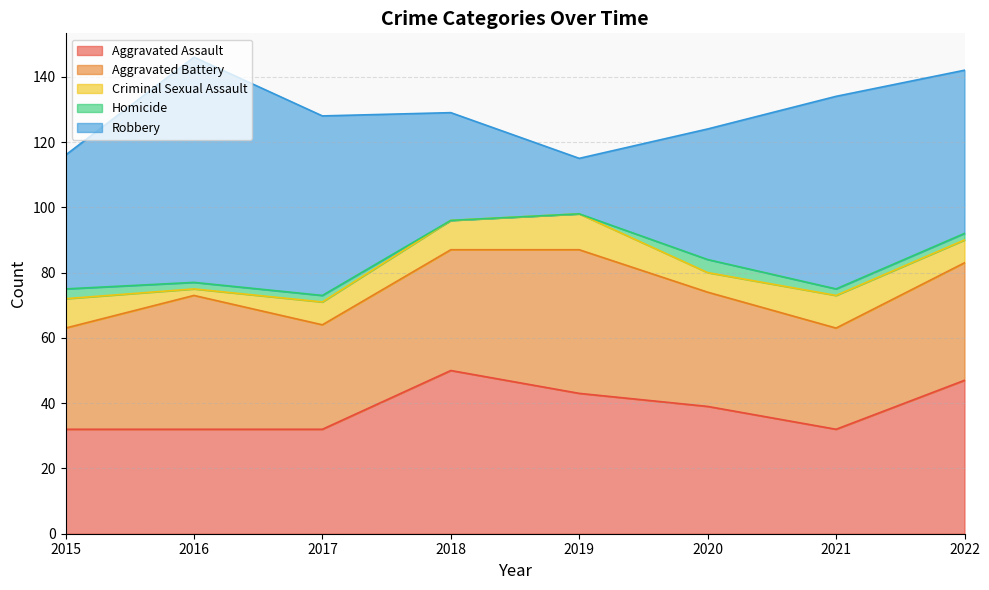

What is the difference between the Criminal Sexual Assault values at 2015 and 2017?

2